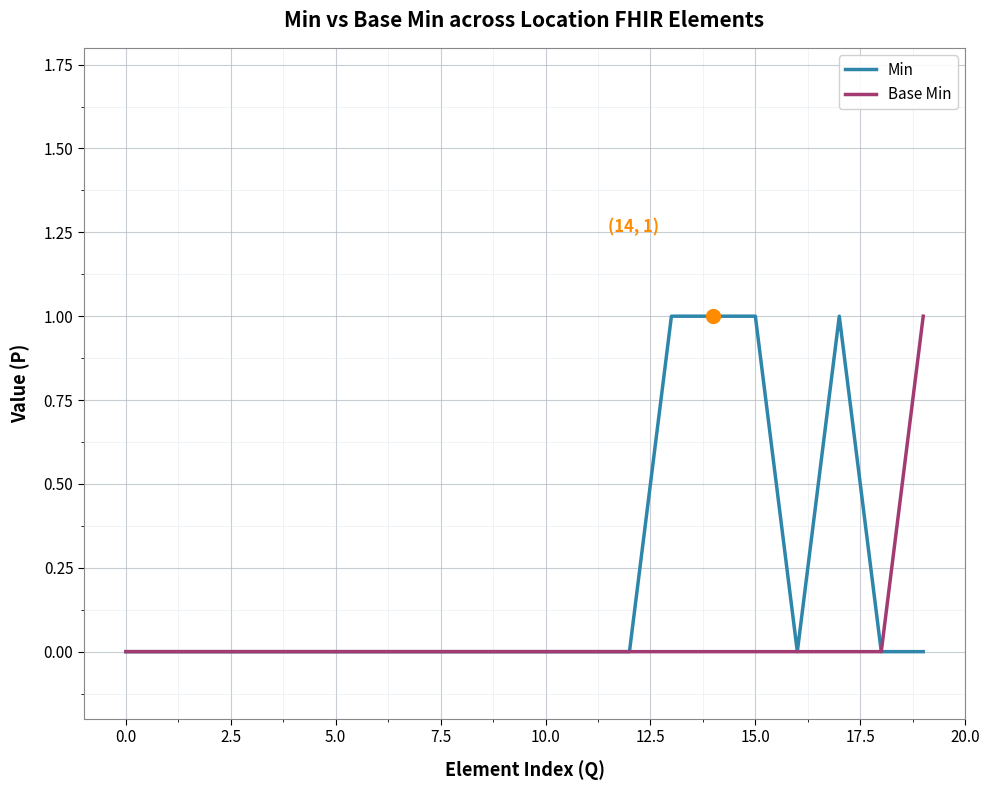

Rank the series by their average value, from highest to lowest.

Min, Base Min